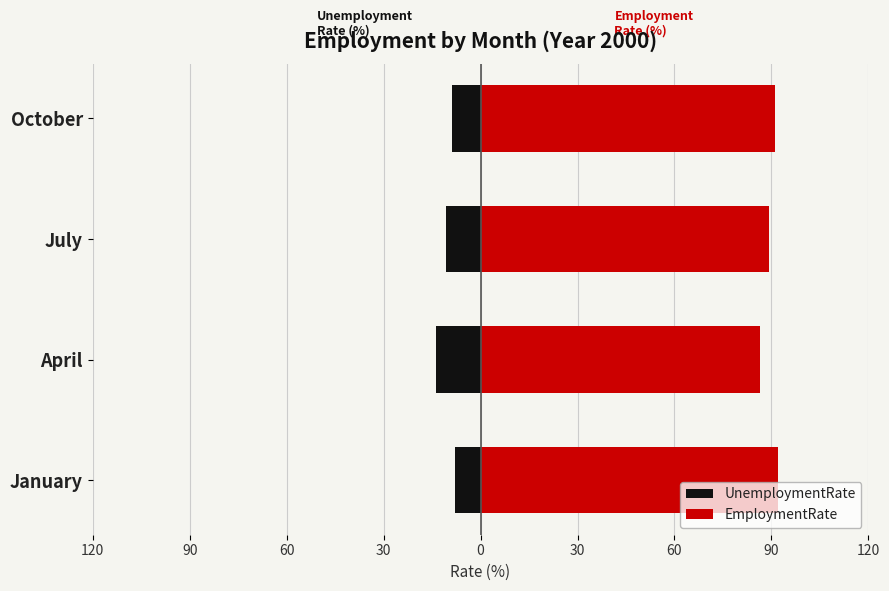

How many values in the EmploymentRate series exceed 91?

2